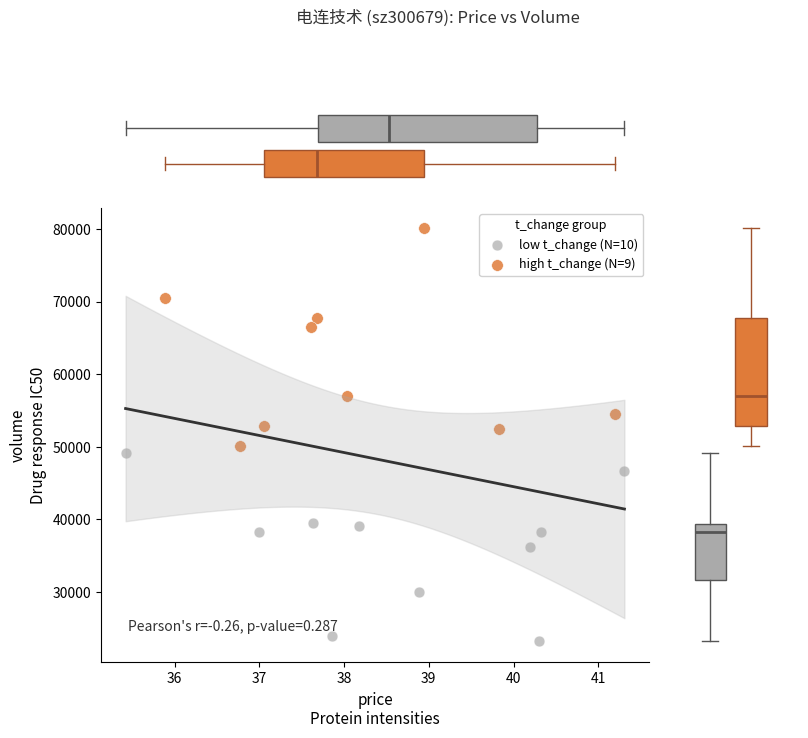

What are all the series names shown in the legend?

low t_change (N=10), high t_change (N=9)